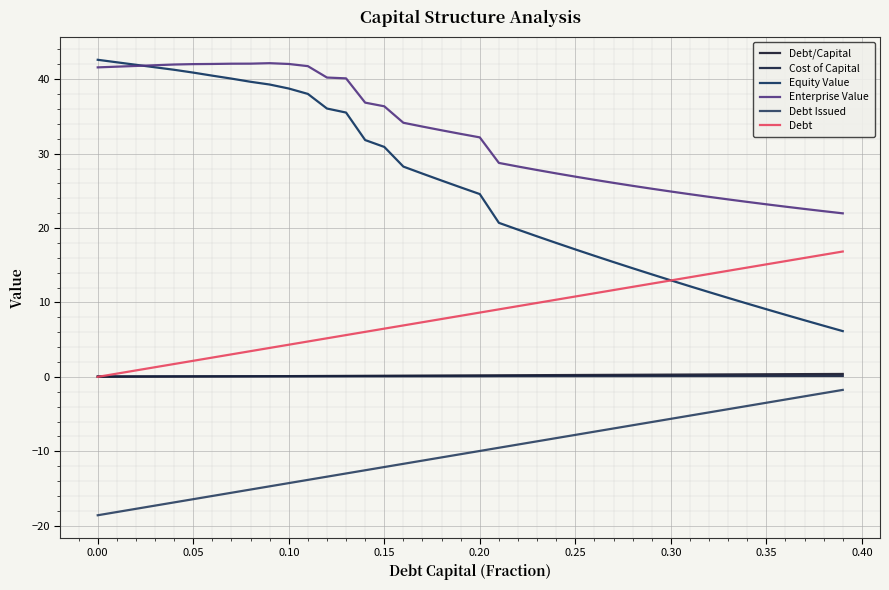

Does the chart display data point markers on the line(s)?

No